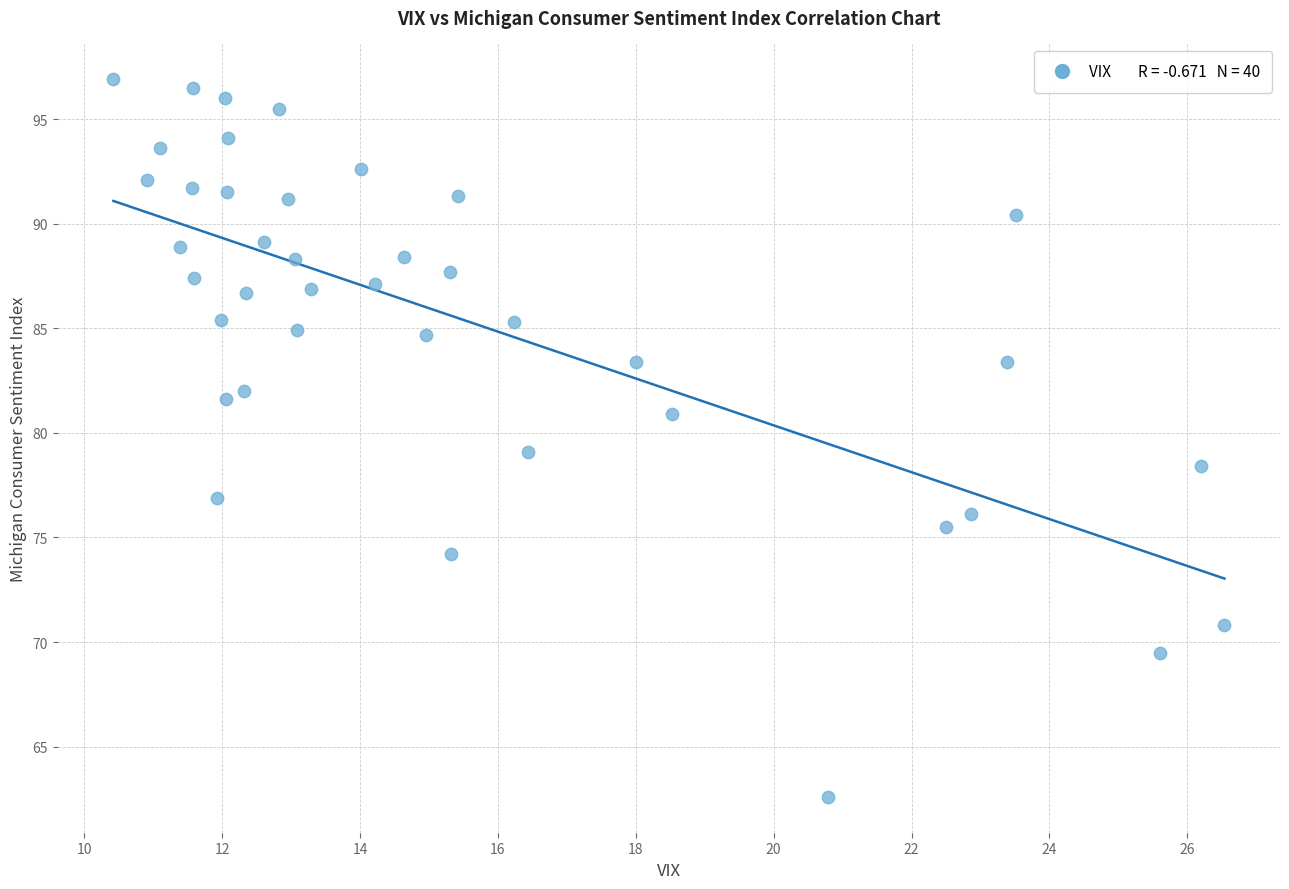

What is the range of Y values (max minus min)?

34.3